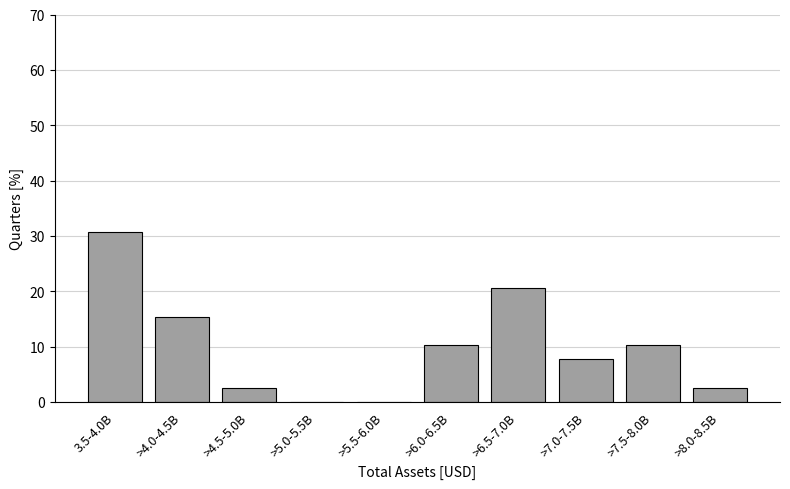

Reading left to right, transcribe all the data shown in this chart.

3.5-4.0B=30.8	>4.0-4.5B=15.4	>4.5-5.0B=2.6	>5.0-5.5B=0.0	>5.5-6.0B=0.0	>6.0-6.5B=10.3	>6.5-7.0B=20.5	>7.0-7.5B=7.7	>7.5-8.0B=10.3	>8.0-8.5B=2.6